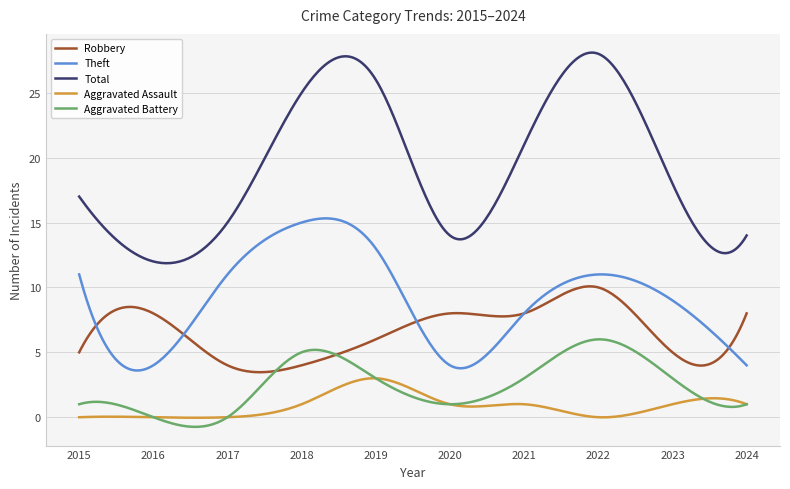

Which series has the largest total across all categories?

Total